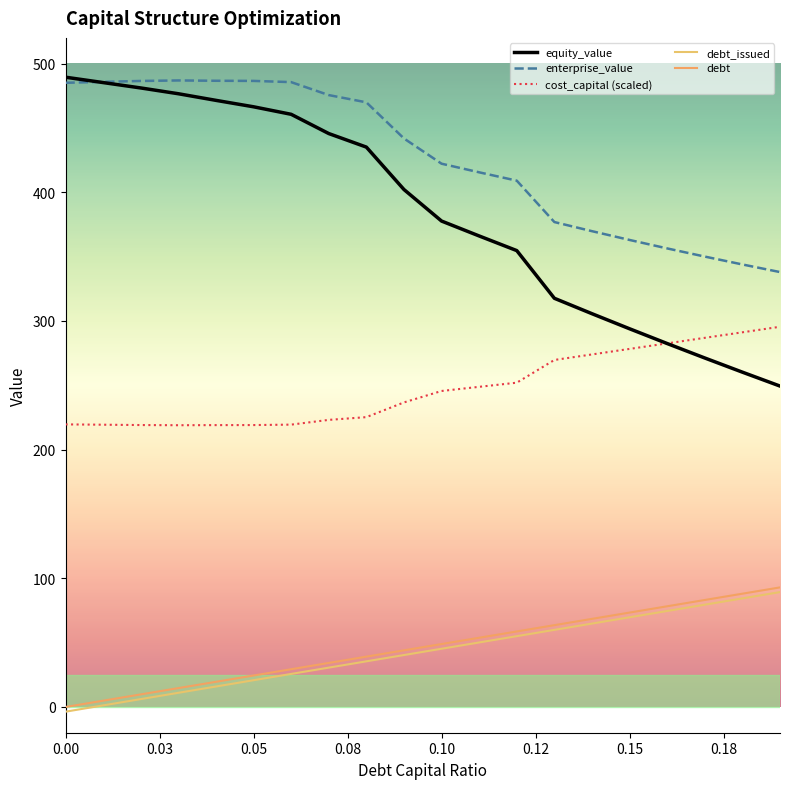

What is the value of the enterprise_value point at the 8th from the left?

475.6